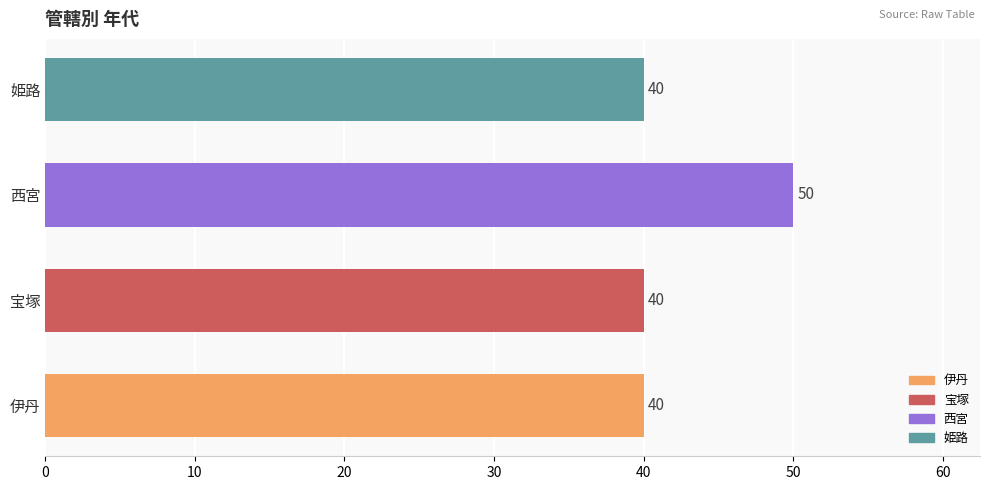

Is it true that the value at 伊丹 is 28?

False